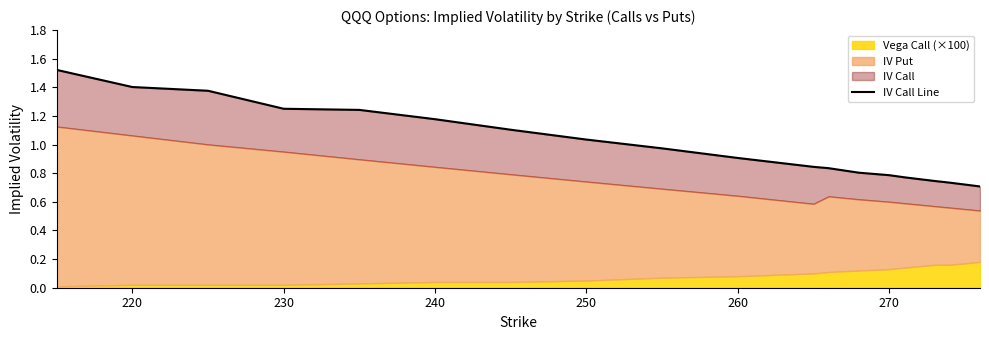

What is the minimum value shown in the chart?

0.7